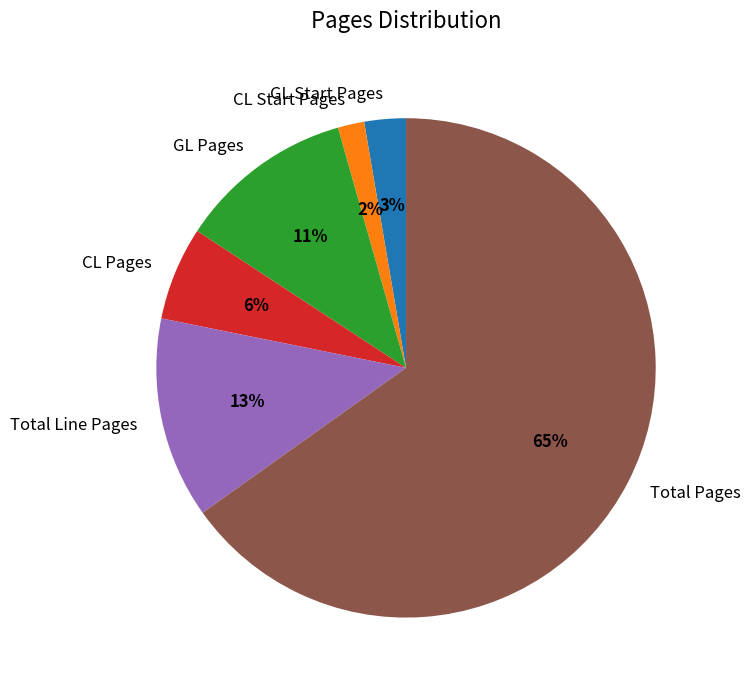

Which slice is the largest?

Total Pages